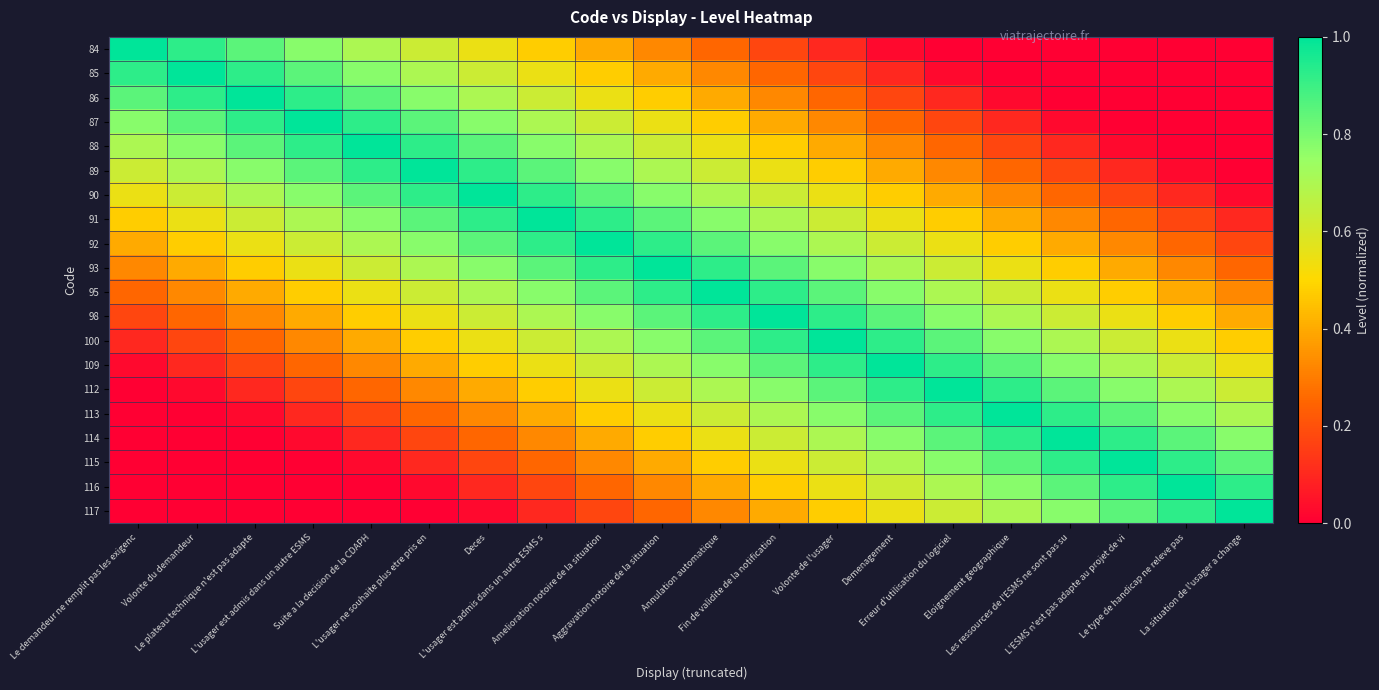

Reading left to right, list all the values displayed in this chart.

84: Le demandeur ne remplit pas les exigenc=1.0	Volonte du demandeur=0.9	Le plateau technique n'est pas adapte=0.8	L'usager est admis dans un autre ESMS=0.8	Suite a la decision de la CDAPH=0.7	L'usager ne souhaite plus etre pris en=0.6	Deces=0.6	L'usager est admis dans un autre ESMS s=0.5	Amelioration notoire de la situation=0.4	Aggravation notoire de la situation=0.3	Annulation automatique=0.2	Fin de validite de la notification=0.2	Volonte de l'usager=0.1	Demenagement=0.0	Erreur d'utilisation du logiciel=0.0	Eloignement geographique=0.0	Les ressources de l'ESMS ne sont pas su=0.0	L'ESMS n'est pas adapte au projet de vi=0.0	Le type de handicap ne releve pas=0.0	La situation de l'usager a change=0.0
85: Le demandeur ne remplit pas les exigenc=0.9	Volonte du demandeur=1.0	Le plateau technique n'est pas adapte=0.9	L'usager est admis dans un autre ESMS=0.8	Suite a la decision de la CDAPH=0.8	L'usager ne souhaite plus etre pris en=0.7	Deces=0.6	L'usager est admis dans un autre ESMS s=0.6	Amelioration notoire de la situation=0.5	Aggravation notoire de la situation=0.4	Annulation automatique=0.3	Fin de validite de la notification=0.2	Volonte de l'usager=0.2	Demenagement=0.1	Erreur d'utilisation du logiciel=0.0	Eloignement geographique=0.0	Les ressources de l'ESMS ne sont pas su=0.0	L'ESMS n'est pas adapte au projet de vi=0.0	Le type de handicap ne releve pas=0.0	La situation de l'usager a change=0.0
86: Le demandeur ne remplit pas les exigenc=0.8	Volonte du demandeur=0.9	Le plateau technique n'est pas adapte=1.0	L'usager est admis dans un autre ESMS=0.9	Suite a la decision de la CDAPH=0.8	L'usager ne souhaite plus etre pris en=0.8	Deces=0.7	L'usager est admis dans un autre ESMS s=0.6	Amelioration notoire de la situation=0.6	Aggravation notoire de la situation=0.5	Annulation automatique=0.4	Fin de validite de la notification=0.3	Volonte de l'usager=0.2	Demenagement=0.2	Erreur d'utilisation du logiciel=0.1	Eloignement geographique=0.0	Les ressources de l'ESMS ne sont pas su=0.0	L'ESMS n'est pas adapte au projet de vi=0.0	Le type de handicap ne releve pas=0.0	La situation de l'usager a change=0.0
87: Le demandeur ne remplit pas les exigenc=0.8	Volonte du demandeur=0.8	Le plateau technique n'est pas adapte=0.9	L'usager est admis dans un autre ESMS=1.0	Suite a la decision de la CDAPH=0.9	L'usager ne souhaite plus etre pris en=0.8	Deces=0.8	L'usager est admis dans un autre ESMS s=0.7	Amelioration notoire de la situation=0.6	Aggravation notoire de la situation=0.6	Annulation automatique=0.5	Fin de validite de la notification=0.4	Volonte de l'usager=0.3	Demenagement=0.2	Erreur d'utilisation du logiciel=0.2	Eloignement geographique=0.1	Les ressources de l'ESMS ne sont pas su=0.0	L'ESMS n'est pas adapte au projet de vi=0.0	Le type de handicap ne releve pas=0.0	La situation de l'usager a change=0.0
88: Le demandeur ne remplit pas les exigenc=0.7	Volonte du demandeur=0.8	Le plateau technique n'est pas adapte=0.8	L'usager est admis dans un autre ESMS=0.9	Suite a la decision de la CDAPH=1.0	L'usager ne souhaite plus etre pris en=0.9	Deces=0.8	L'usager est admis dans un autre ESMS s=0.8	Amelioration notoire de la situation=0.7	Aggravation notoire de la situation=0.6	Annulation automatique=0.6	Fin de validite de la notification=0.5	Volonte de l'usager=0.4	Demenagement=0.3	Erreur d'utilisation du logiciel=0.2	Eloignement geographique=0.2	Les ressources de l'ESMS ne sont pas su=0.1	L'ESMS n'est pas adapte au projet de vi=0.0	Le type de handicap ne releve pas=0.0	La situation de l'usager a change=0.0
89: Le demandeur ne remplit pas les exigenc=0.6	Volonte du demandeur=0.7	Le plateau technique n'est pas adapte=0.8	L'usager est admis dans un autre ESMS=0.8	Suite a la decision de la CDAPH=0.9	L'usager ne souhaite plus etre pris en=1.0	Deces=0.9	L'usager est admis dans un autre ESMS s=0.8	Amelioration notoire de la situation=0.8	Aggravation notoire de la situation=0.7	Annulation automatique=0.6	Fin de validite de la notification=0.6	Volonte de l'usager=0.5	Demenagement=0.4	Erreur d'utilisation du logiciel=0.3	Eloignement geographique=0.2	Les ressources de l'ESMS ne sont pas su=0.2	L'ESMS n'est pas adapte au projet de vi=0.1	Le type de handicap ne releve pas=0.0	La situation de l'usager a change=0.0
90: Le demandeur ne remplit pas les exigenc=0.6	Volonte du demandeur=0.6	Le plateau technique n'est pas adapte=0.7	L'usager est admis dans un autre ESMS=0.8	Suite a la decision de la CDAPH=0.8	L'usager ne souhaite plus etre pris en=0.9	Deces=1.0	L'usager est admis dans un autre ESMS s=0.9	Amelioration notoire de la situation=0.8	Aggravation notoire de la situation=0.8	Annulation automatique=0.7	Fin de validite de la notification=0.6	Volonte de l'usager=0.6	Demenagement=0.5	Erreur d'utilisation du logiciel=0.4	Eloignement geographique=0.3	Les ressources de l'ESMS ne sont pas su=0.2	L'ESMS n'est pas adapte au projet de vi=0.2	Le type de handicap ne releve pas=0.1	La situation de l'usager a change=0.0
91: Le demandeur ne remplit pas les exigenc=0.5	Volonte du demandeur=0.6	Le plateau technique n'est pas adapte=0.6	L'usager est admis dans un autre ESMS=0.7	Suite a la decision de la CDAPH=0.8	L'usager ne souhaite plus etre pris en=0.8	Deces=0.9	L'usager est admis dans un autre ESMS s=1.0	Amelioration notoire de la situation=0.9	Aggravation notoire de la situation=0.8	Annulation automatique=0.8	Fin de validite de la notification=0.7	Volonte de l'usager=0.6	Demenagement=0.6	Erreur d'utilisation du logiciel=0.5	Eloignement geographique=0.4	Les ressources de l'ESMS ne sont pas su=0.3	L'ESMS n'est pas adapte au projet de vi=0.2	Le type de handicap ne releve pas=0.2	La situation de l'usager a change=0.1
92: Le demandeur ne remplit pas les exigenc=0.4	Volonte du demandeur=0.5	Le plateau technique n'est pas adapte=0.6	L'usager est admis dans un autre ESMS=0.6	Suite a la decision de la CDAPH=0.7	L'usager ne souhaite plus etre pris en=0.8	Deces=0.8	L'usager est admis dans un autre ESMS s=0.9	Amelioration notoire de la situation=1.0	Aggravation notoire de la situation=0.9	Annulation automatique=0.8	Fin de validite de la notification=0.8	Volonte de l'usager=0.7	Demenagement=0.6	Erreur d'utilisation du logiciel=0.6	Eloignement geographique=0.5	Les ressources de l'ESMS ne sont pas su=0.4	L'ESMS n'est pas adapte au projet de vi=0.3	Le type de handicap ne releve pas=0.2	La situation de l'usager a change=0.2
93: Le demandeur ne remplit pas les exigenc=0.3	Volonte du demandeur=0.4	Le plateau technique n'est pas adapte=0.5	L'usager est admis dans un autre ESMS=0.6	Suite a la decision de la CDAPH=0.6	L'usager ne souhaite plus etre pris en=0.7	Deces=0.8	L'usager est admis dans un autre ESMS s=0.8	Amelioration notoire de la situation=0.9	Aggravation notoire de la situation=1.0	Annulation automatique=0.9	Fin de validite de la notification=0.8	Volonte de l'usager=0.8	Demenagement=0.7	Erreur d'utilisation du logiciel=0.6	Eloignement geographique=0.6	Les ressources de l'ESMS ne sont pas su=0.5	L'ESMS n'est pas adapte au projet de vi=0.4	Le type de handicap ne releve pas=0.3	La situation de l'usager a change=0.2
95: Le demandeur ne remplit pas les exigenc=0.2	Volonte du demandeur=0.3	Le plateau technique n'est pas adapte=0.4	L'usager est admis dans un autre ESMS=0.5	Suite a la decision de la CDAPH=0.6	L'usager ne souhaite plus etre pris en=0.6	Deces=0.7	L'usager est admis dans un autre ESMS s=0.8	Amelioration notoire de la situation=0.8	Aggravation notoire de la situation=0.9	Annulation automatique=1.0	Fin de validite de la notification=0.9	Volonte de l'usager=0.8	Demenagement=0.8	Erreur d'utilisation du logiciel=0.7	Eloignement geographique=0.6	Les ressources de l'ESMS ne sont pas su=0.6	L'ESMS n'est pas adapte au projet de vi=0.5	Le type de handicap ne releve pas=0.4	La situation de l'usager a change=0.3
98: Le demandeur ne remplit pas les exigenc=0.2	Volonte du demandeur=0.2	Le plateau technique n'est pas adapte=0.3	L'usager est admis dans un autre ESMS=0.4	Suite a la decision de la CDAPH=0.5	L'usager ne souhaite plus etre pris en=0.6	Deces=0.6	L'usager est admis dans un autre ESMS s=0.7	Amelioration notoire de la situation=0.8	Aggravation notoire de la situation=0.8	Annulation automatique=0.9	Fin de validite de la notification=1.0	Volonte de l'usager=0.9	Demenagement=0.8	Erreur d'utilisation du logiciel=0.8	Eloignement geographique=0.7	Les ressources de l'ESMS ne sont pas su=0.6	L'ESMS n'est pas adapte au projet de vi=0.6	Le type de handicap ne releve pas=0.5	La situation de l'usager a change=0.4
100: Le demandeur ne remplit pas les exigenc=0.1	Volonte du demandeur=0.2	Le plateau technique n'est pas adapte=0.2	L'usager est admis dans un autre ESMS=0.3	Suite a la decision de la CDAPH=0.4	L'usager ne souhaite plus etre pris en=0.5	Deces=0.6	L'usager est admis dans un autre ESMS s=0.6	Amelioration notoire de la situation=0.7	Aggravation notoire de la situation=0.8	Annulation automatique=0.8	Fin de validite de la notification=0.9	Volonte de l'usager=1.0	Demenagement=0.9	Erreur d'utilisation du logiciel=0.8	Eloignement geographique=0.8	Les ressources de l'ESMS ne sont pas su=0.7	L'ESMS n'est pas adapte au projet de vi=0.6	Le type de handicap ne releve pas=0.6	La situation de l'usager a change=0.5
109: Le demandeur ne remplit pas les exigenc=0.0	Volonte du demandeur=0.1	Le plateau technique n'est pas adapte=0.2	L'usager est admis dans un autre ESMS=0.2	Suite a la decision de la CDAPH=0.3	L'usager ne souhaite plus etre pris en=0.4	Deces=0.5	L'usager est admis dans un autre ESMS s=0.6	Amelioration notoire de la situation=0.6	Aggravation notoire de la situation=0.7	Annulation automatique=0.8	Fin de validite de la notification=0.8	Volonte de l'usager=0.9	Demenagement=1.0	Erreur d'utilisation du logiciel=0.9	Eloignement geographique=0.8	Les ressources de l'ESMS ne sont pas su=0.8	L'ESMS n'est pas adapte au projet de vi=0.7	Le type de handicap ne releve pas=0.6	La situation de l'usager a change=0.6
112: Le demandeur ne remplit pas les exigenc=0.0	Volonte du demandeur=0.0	Le plateau technique n'est pas adapte=0.1	L'usager est admis dans un autre ESMS=0.2	Suite a la decision de la CDAPH=0.2	L'usager ne souhaite plus etre pris en=0.3	Deces=0.4	L'usager est admis dans un autre ESMS s=0.5	Amelioration notoire de la situation=0.6	Aggravation notoire de la situation=0.6	Annulation automatique=0.7	Fin de validite de la notification=0.8	Volonte de l'usager=0.8	Demenagement=0.9	Erreur d'utilisation du logiciel=1.0	Eloignement geographique=0.9	Les ressources de l'ESMS ne sont pas su=0.8	L'ESMS n'est pas adapte au projet de vi=0.8	Le type de handicap ne releve pas=0.7	La situation de l'usager a change=0.6
113: Le demandeur ne remplit pas les exigenc=0.0	Volonte du demandeur=0.0	Le plateau technique n'est pas adapte=0.0	L'usager est admis dans un autre ESMS=0.1	Suite a la decision de la CDAPH=0.2	L'usager ne souhaite plus etre pris en=0.2	Deces=0.3	L'usager est admis dans un autre ESMS s=0.4	Amelioration notoire de la situation=0.5	Aggravation notoire de la situation=0.6	Annulation automatique=0.6	Fin de validite de la notification=0.7	Volonte de l'usager=0.8	Demenagement=0.8	Erreur d'utilisation du logiciel=0.9	Eloignement geographique=1.0	Les ressources de l'ESMS ne sont pas su=0.9	L'ESMS n'est pas adapte au projet de vi=0.8	Le type de handicap ne releve pas=0.8	La situation de l'usager a change=0.7
114: Le demandeur ne remplit pas les exigenc=0.0	Volonte du demandeur=0.0	Le plateau technique n'est pas adapte=0.0	L'usager est admis dans un autre ESMS=0.0	Suite a la decision de la CDAPH=0.1	L'usager ne souhaite plus etre pris en=0.2	Deces=0.2	L'usager est admis dans un autre ESMS s=0.3	Amelioration notoire de la situation=0.4	Aggravation notoire de la situation=0.5	Annulation automatique=0.6	Fin de validite de la notification=0.6	Volonte de l'usager=0.7	Demenagement=0.8	Erreur d'utilisation du logiciel=0.8	Eloignement geographique=0.9	Les ressources de l'ESMS ne sont pas su=1.0	L'ESMS n'est pas adapte au projet de vi=0.9	Le type de handicap ne releve pas=0.8	La situation de l'usager a change=0.8
115: Le demandeur ne remplit pas les exigenc=0.0	Volonte du demandeur=0.0	Le plateau technique n'est pas adapte=0.0	L'usager est admis dans un autre ESMS=0.0	Suite a la decision de la CDAPH=0.0	L'usager ne souhaite plus etre pris en=0.1	Deces=0.2	L'usager est admis dans un autre ESMS s=0.2	Amelioration notoire de la situation=0.3	Aggravation notoire de la situation=0.4	Annulation automatique=0.5	Fin de validite de la notification=0.6	Volonte de l'usager=0.6	Demenagement=0.7	Erreur d'utilisation du logiciel=0.8	Eloignement geographique=0.8	Les ressources de l'ESMS ne sont pas su=0.9	L'ESMS n'est pas adapte au projet de vi=1.0	Le type de handicap ne releve pas=0.9	La situation de l'usager a change=0.8
116: Le demandeur ne remplit pas les exigenc=0.0	Volonte du demandeur=0.0	Le plateau technique n'est pas adapte=0.0	L'usager est admis dans un autre ESMS=0.0	Suite a la decision de la CDAPH=0.0	L'usager ne souhaite plus etre pris en=0.0	Deces=0.1	L'usager est admis dans un autre ESMS s=0.2	Amelioration notoire de la situation=0.2	Aggravation notoire de la situation=0.3	Annulation automatique=0.4	Fin de validite de la notification=0.5	Volonte de l'usager=0.6	Demenagement=0.6	Erreur d'utilisation du logiciel=0.7	Eloignement geographique=0.8	Les ressources de l'ESMS ne sont pas su=0.8	L'ESMS n'est pas adapte au projet de vi=0.9	Le type de handicap ne releve pas=1.0	La situation de l'usager a change=0.9
117: Le demandeur ne remplit pas les exigenc=0.0	Volonte du demandeur=0.0	Le plateau technique n'est pas adapte=0.0	L'usager est admis dans un autre ESMS=0.0	Suite a la decision de la CDAPH=0.0	L'usager ne souhaite plus etre pris en=0.0	Deces=0.0	L'usager est admis dans un autre ESMS s=0.1	Amelioration notoire de la situation=0.2	Aggravation notoire de la situation=0.2	Annulation automatique=0.3	Fin de validite de la notification=0.4	Volonte de l'usager=0.5	Demenagement=0.6	Erreur d'utilisation du logiciel=0.6	Eloignement geographique=0.7	Les ressources de l'ESMS ne sont pas su=0.8	L'ESMS n'est pas adapte au projet de vi=0.8	Le type de handicap ne releve pas=0.9	La situation de l'usager a change=1.0